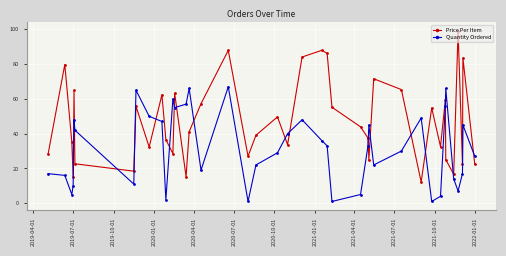

How many intersections are there between Quantity Ordered and Price Per Item?

17